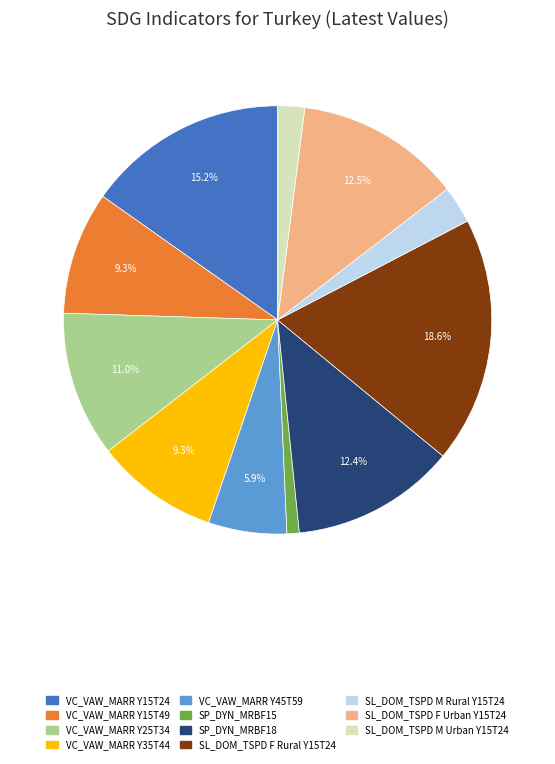

Which has a higher value, SL_DOM_TSPD F Urban Y15T24 or SP_DYN_MRBF15?

SL_DOM_TSPD F Urban Y15T24